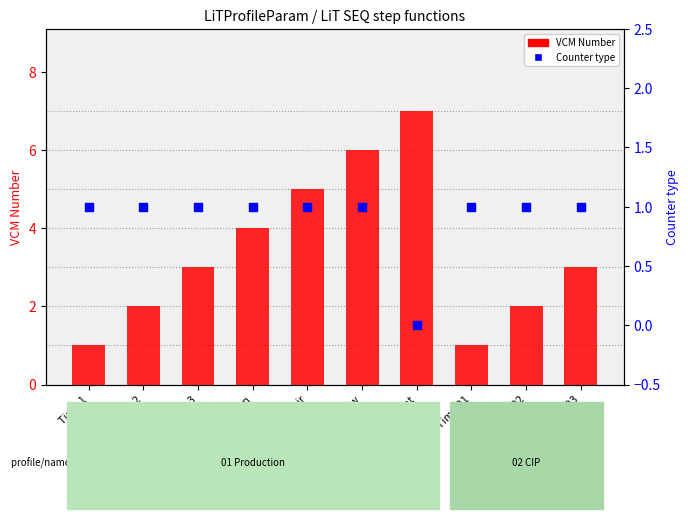

Which series reaches the minimum Y coordinate?

Counter type